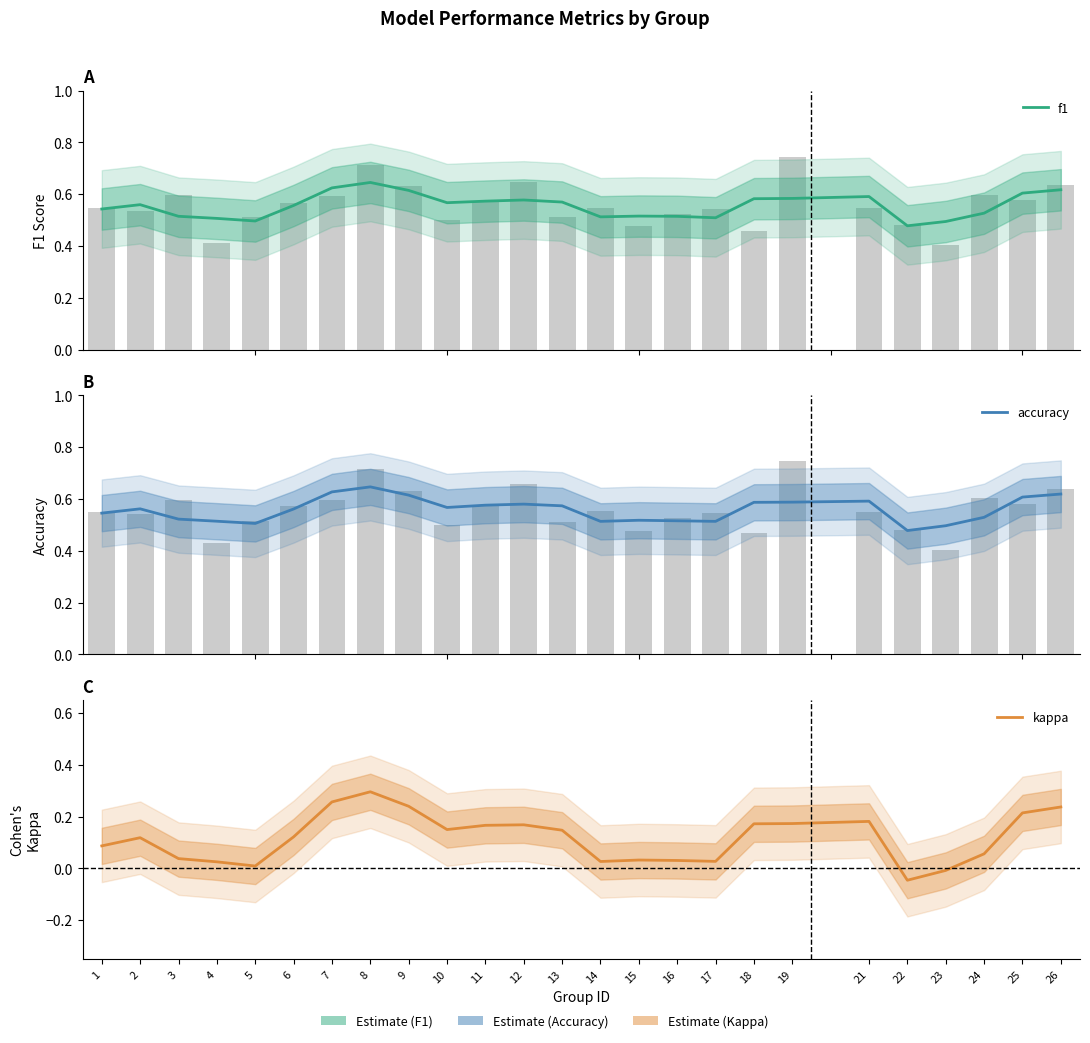

Which series changed the most between 3 and 15?

kappa